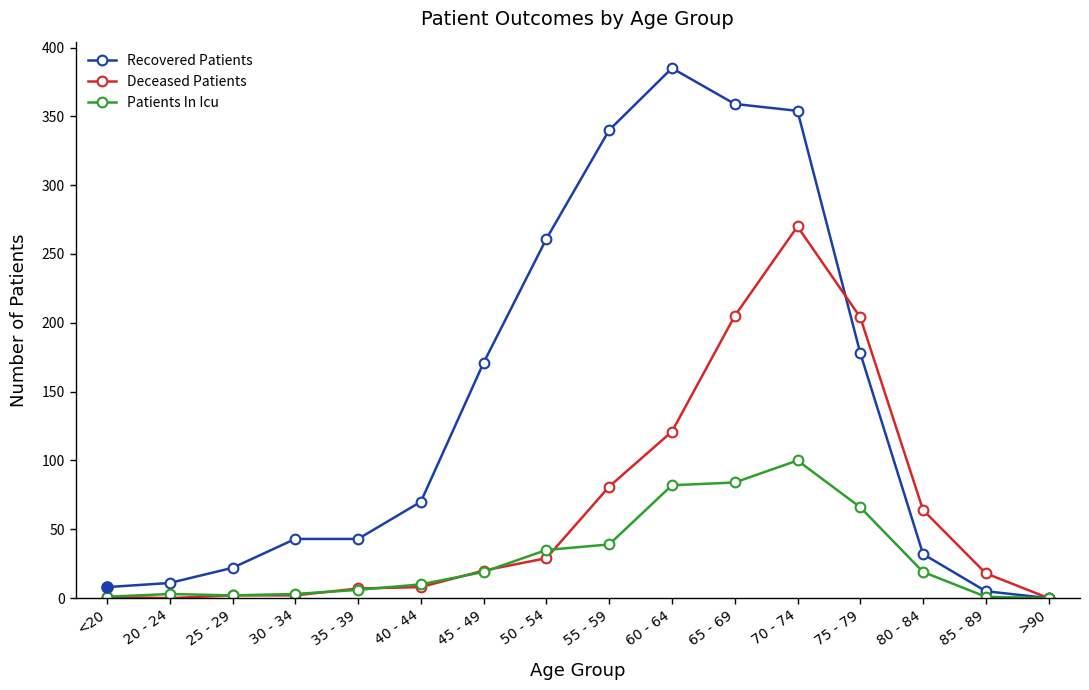

Between 60 - 64 and 80 - 84, which series saw the biggest shift?

Recovered Patients